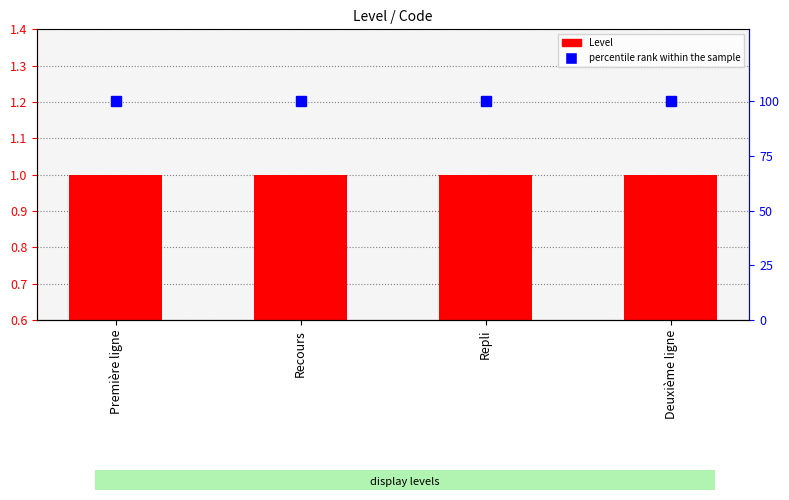

Reading left to right, list all the values displayed in this chart.

Level: 1	1	1	1
percentile rank within the sample: 100	100	100	100